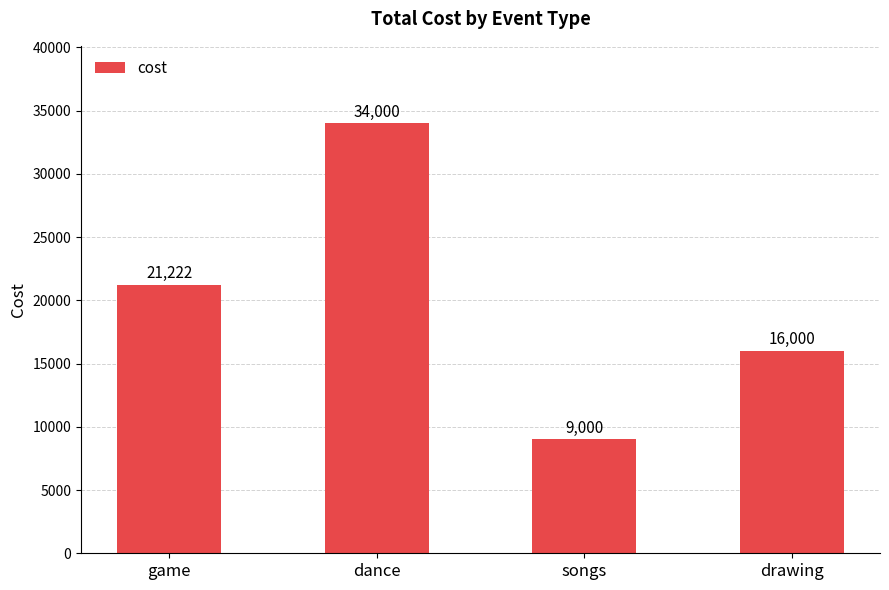

What is the minimum value shown in the chart?

9000